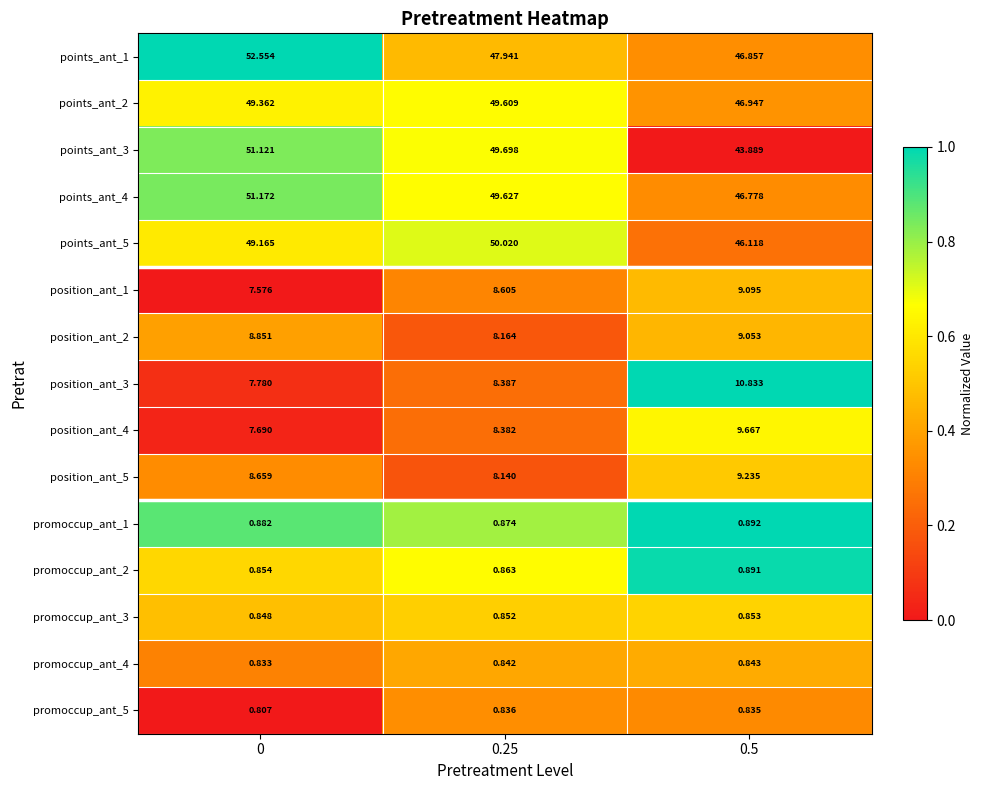

Rank the series at 0 from lowest to highest value.

promoccup_ant_5, promoccup_ant_4, promoccup_ant_3, promoccup_ant_2, promoccup_ant_1, position_ant_1, position_ant_4, position_ant_3, position_ant_5, position_ant_2, points_ant_5, points_ant_2, points_ant_3, points_ant_4, points_ant_1